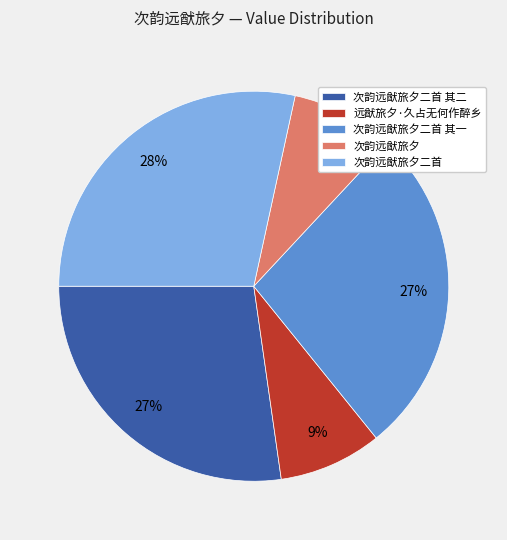

Which has a higher value, 次韵远猷旅夕二首 or 次韵远猷旅夕二首 其一?

次韵远猷旅夕二首